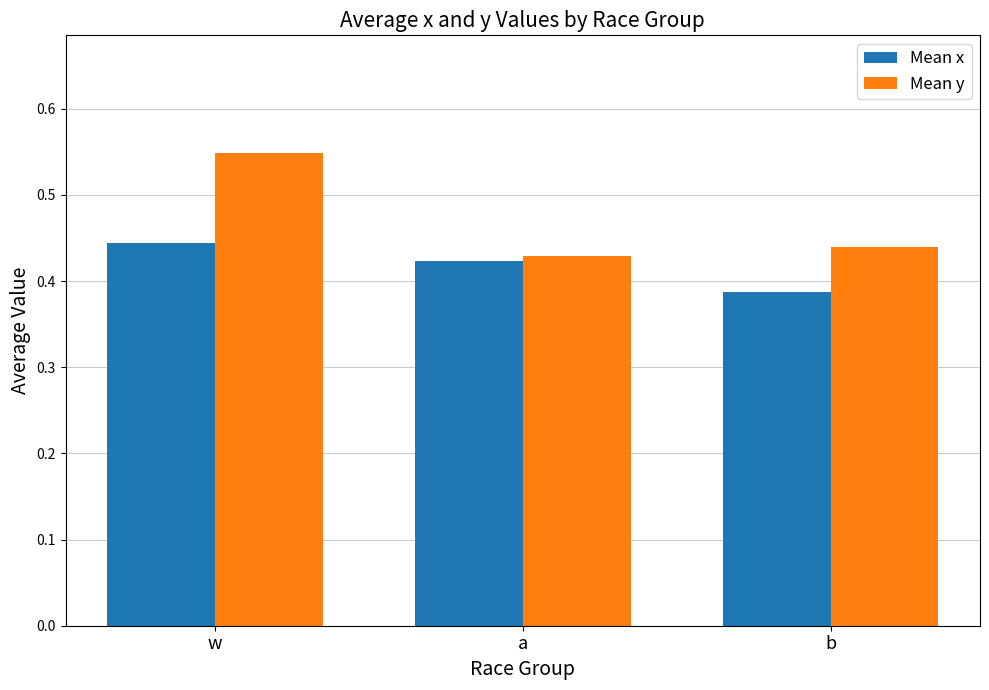

List the series in order of their peak value, lowest first.

Mean x, Mean y